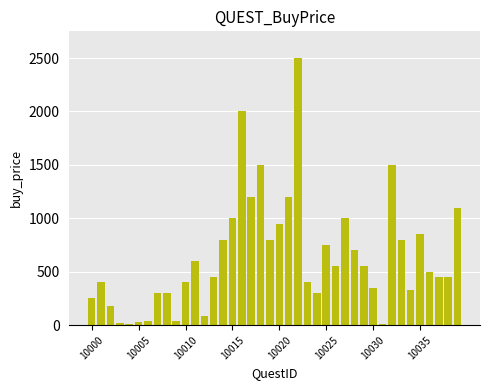

What is the maximum value shown in the chart?

2500